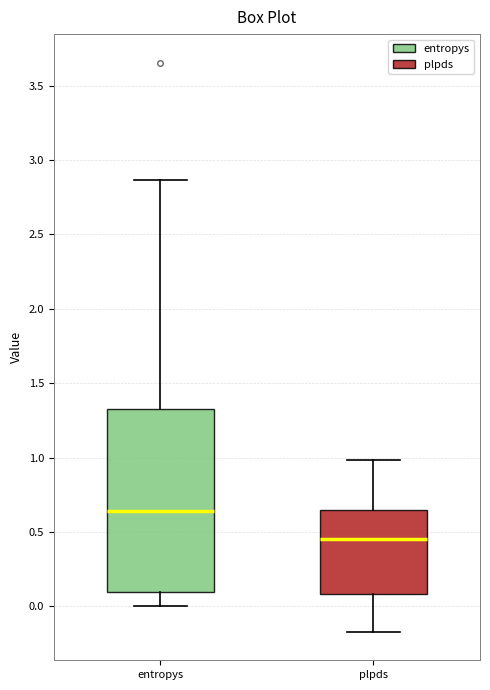

Which box has the highest median line?

entropys